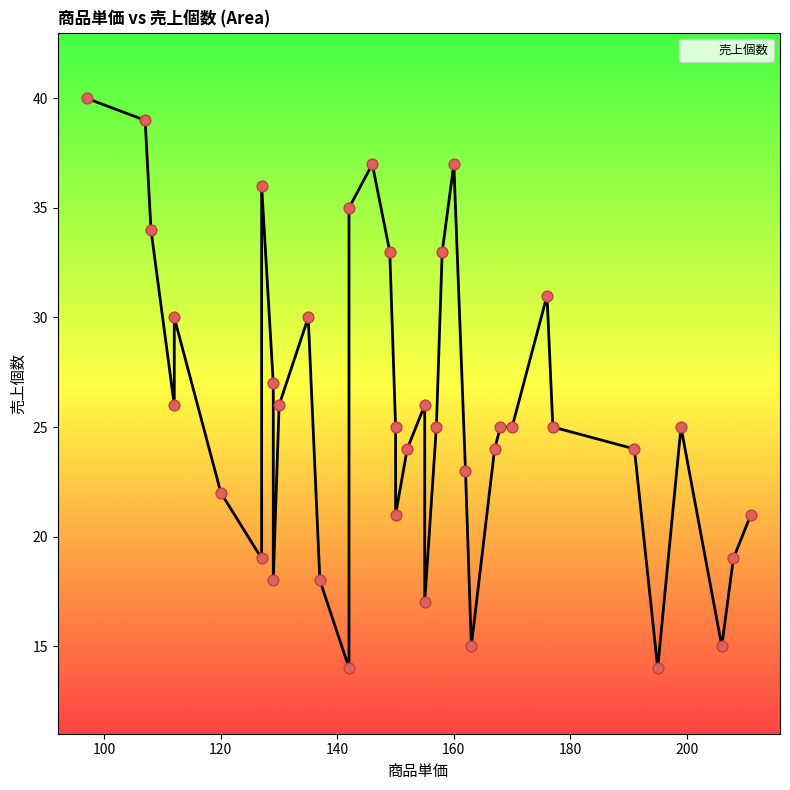

Approximately how many times larger is the value at 120 compared to 146?

0.6